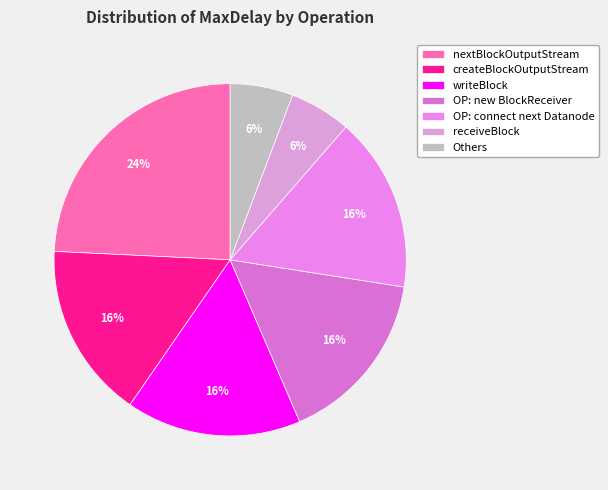

How many segments does this pie chart have?

7